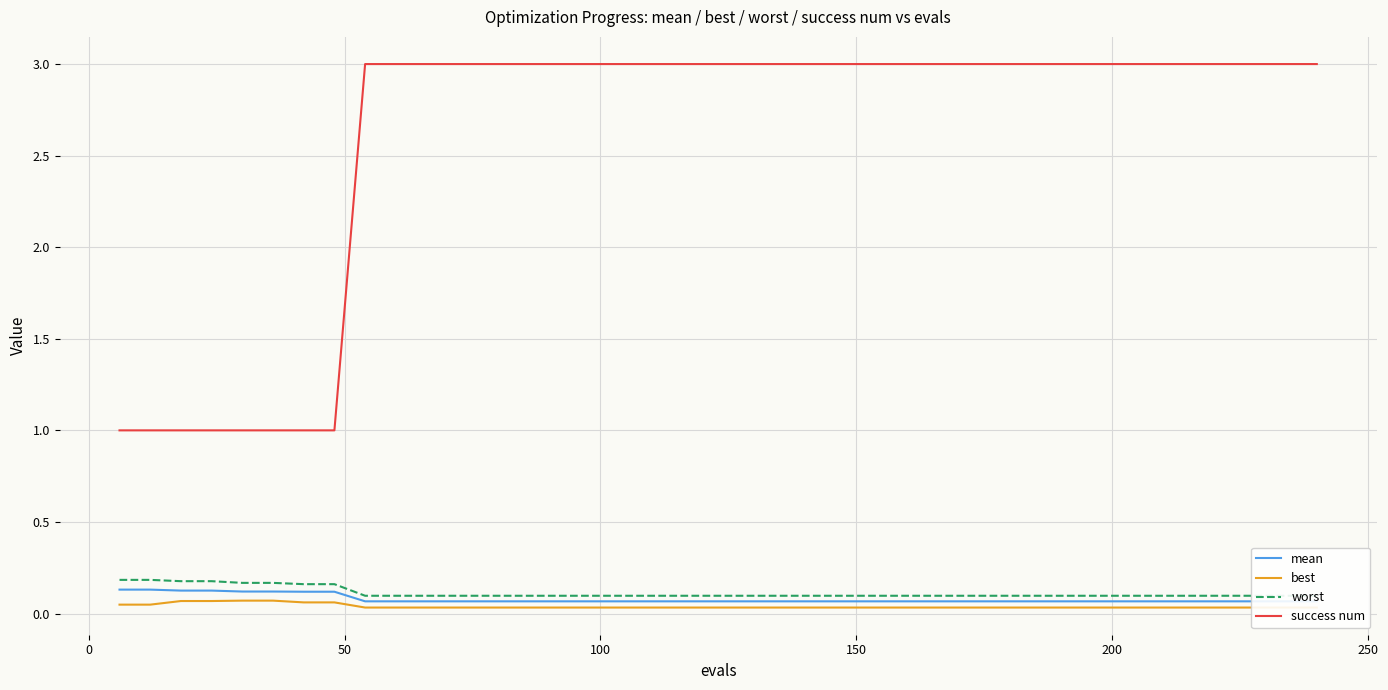

True or false: success num and best cross at least once.

False